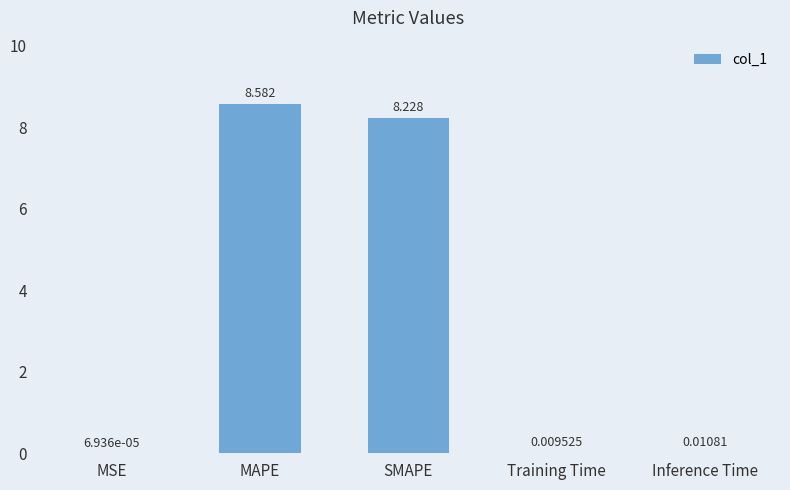

Which label corresponds to the largest value in the chart?

MAPE